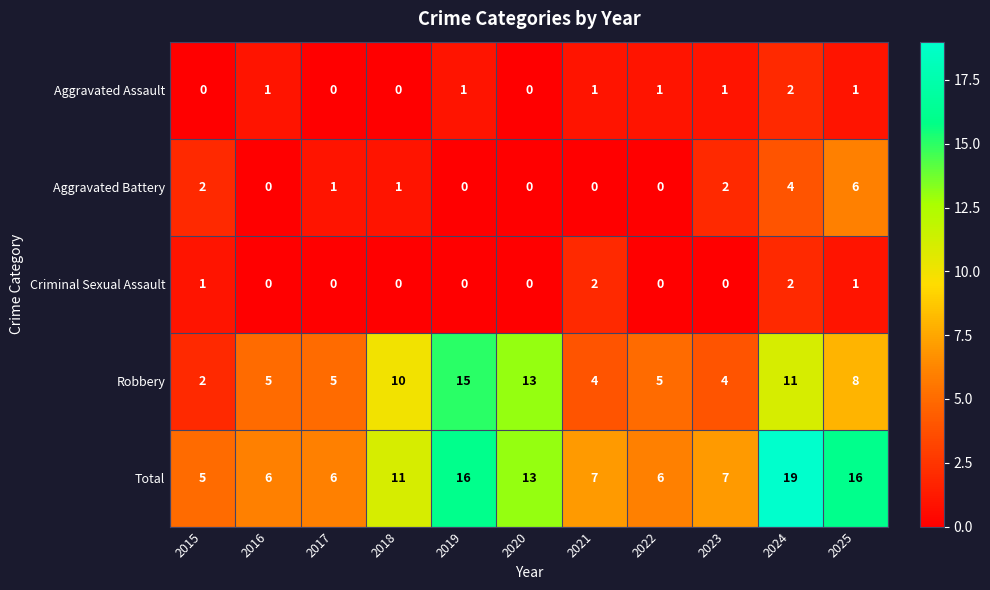

Is it true that Criminal Sexual Assault equals 0 at 2019?

True